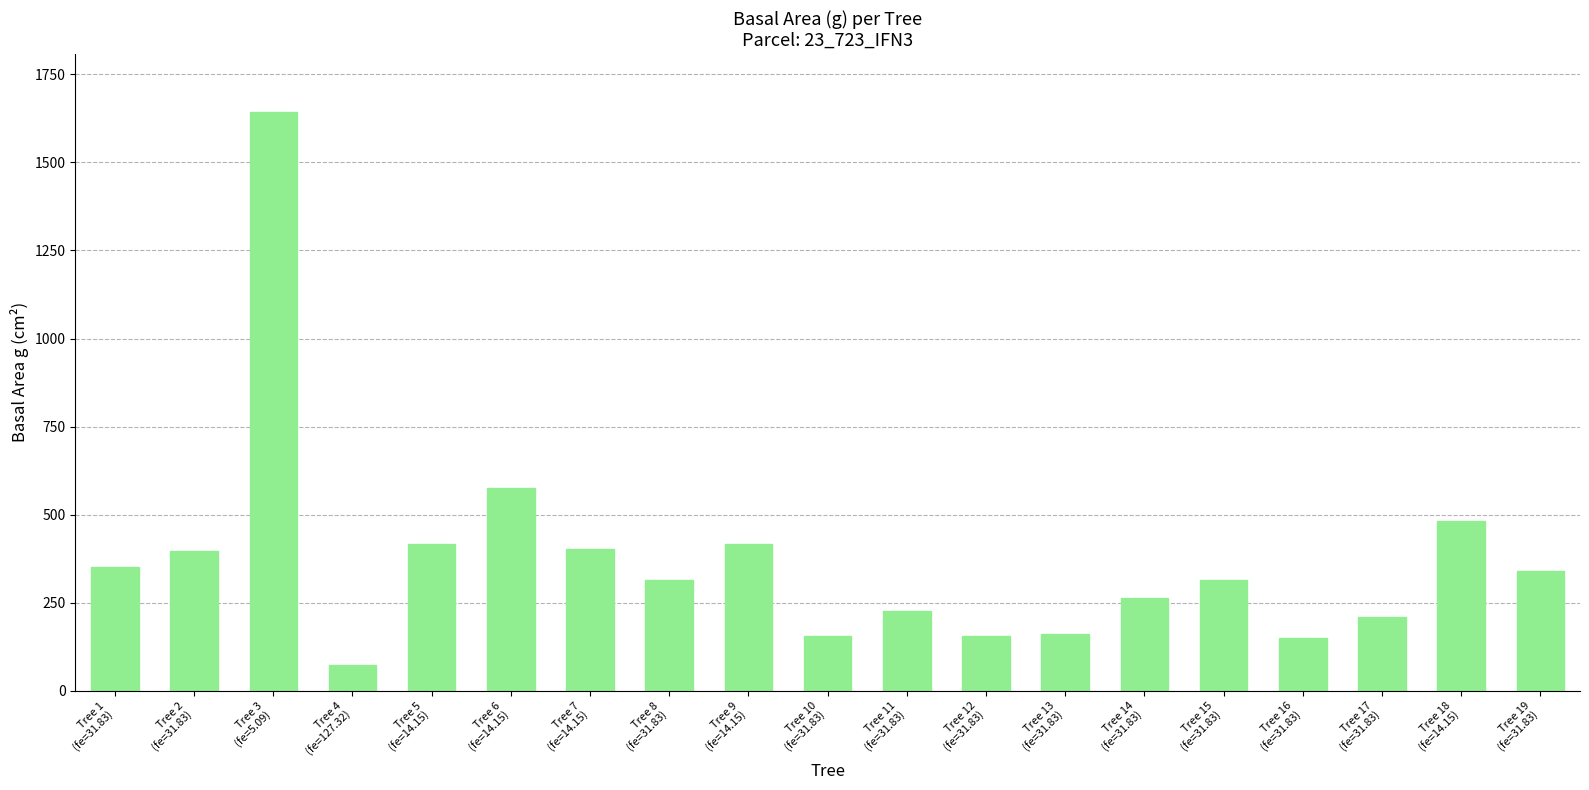

What is the difference between the values at Tree 11
(fe=31.83) and Tree 4
(fe=127.32)?

152.5